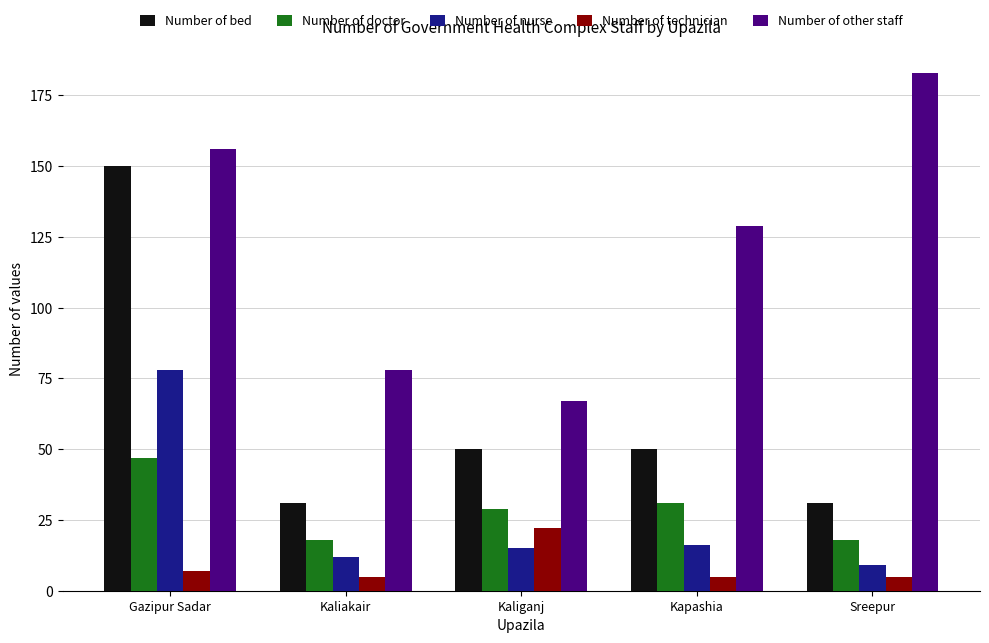

Which series changed the most between Gazipur Sadar and Sreepur?

Number of bed